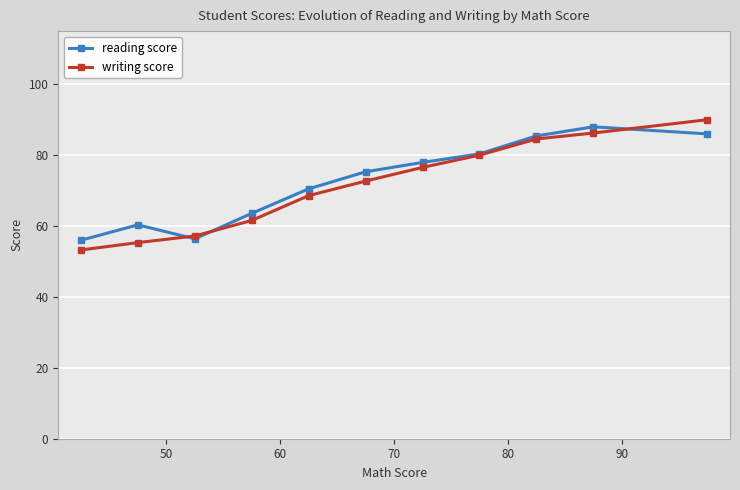

What is the maximum value for reading score?

88.0